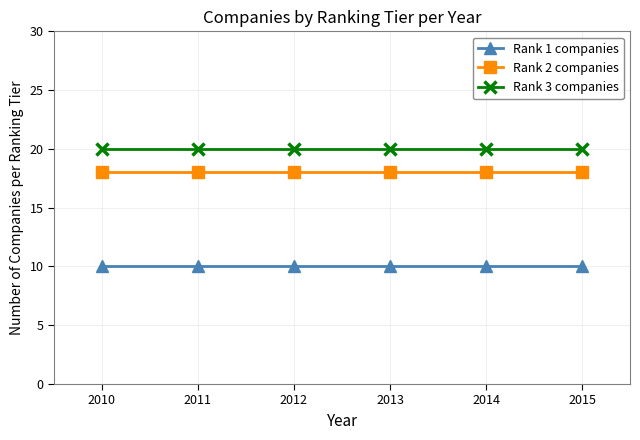

What is the spread (max minus min) of values at 2011?

10